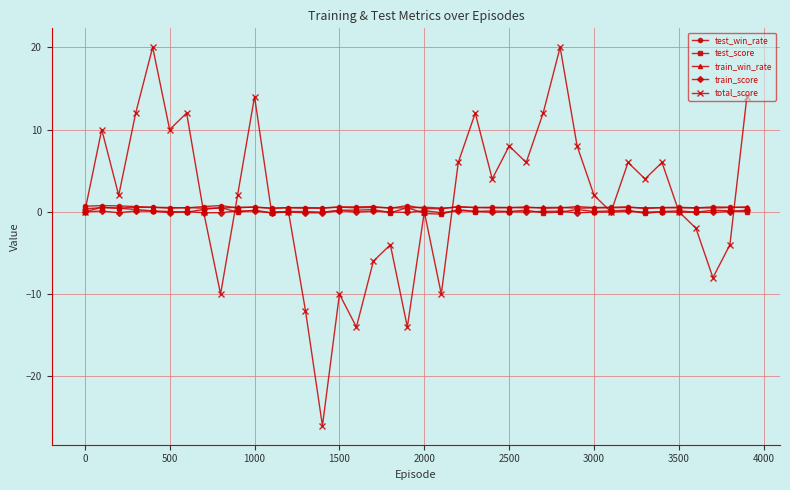

Which series has the widest spread of values?

total_score